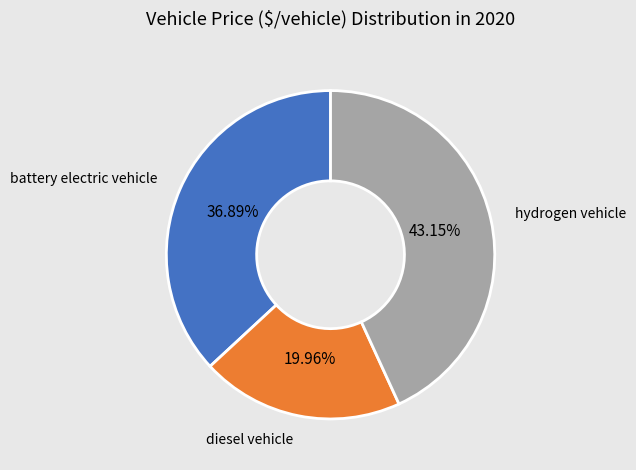

Is it true that hydrogen vehicle is 31% of the pie?

False